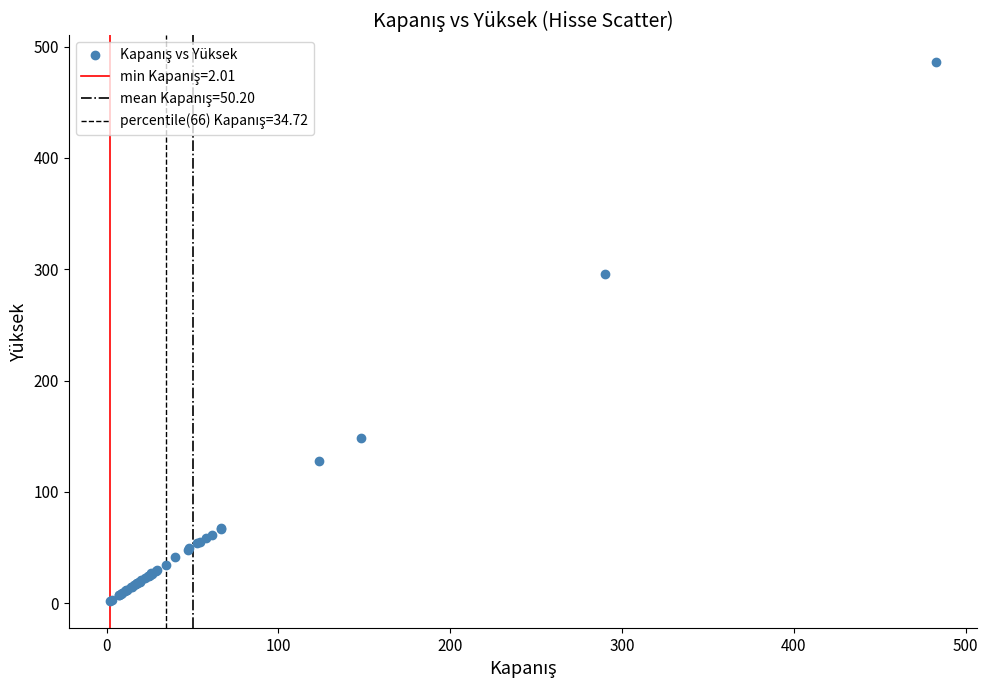

What Y value in the scatter plot is closest to 244?

295.8